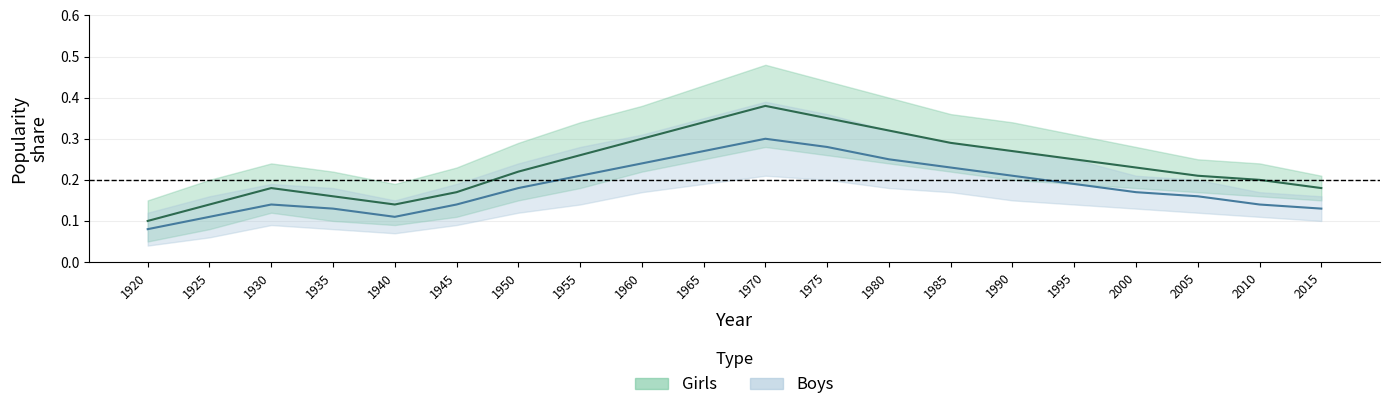

True or false: Boys_mid and Girls_high cross at least once.

False